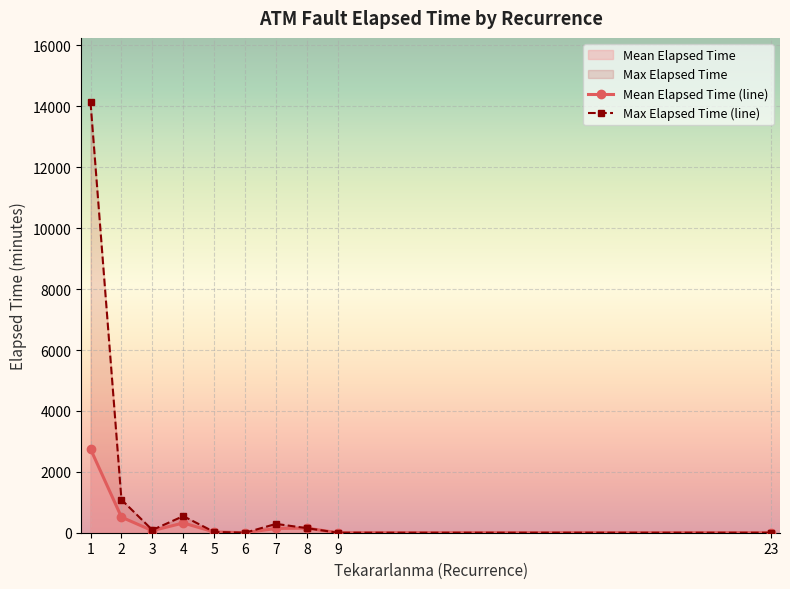

Which series has the largest range (max minus min)?

Max Elapsed Time (line)